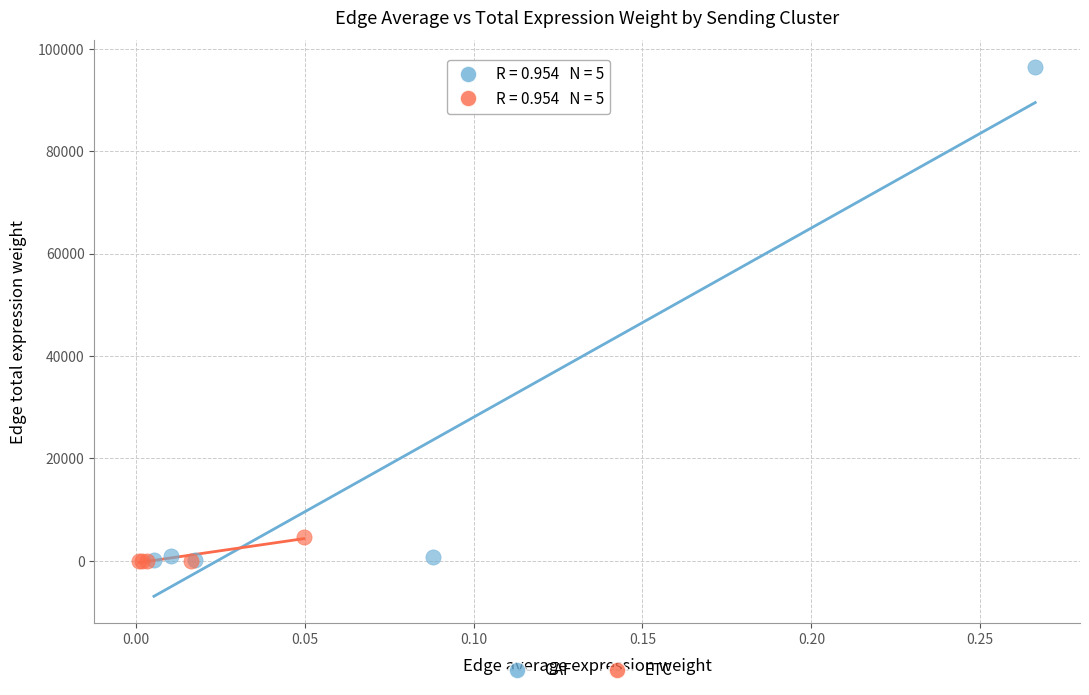

Which series has the widest spread of Y values?

CAF